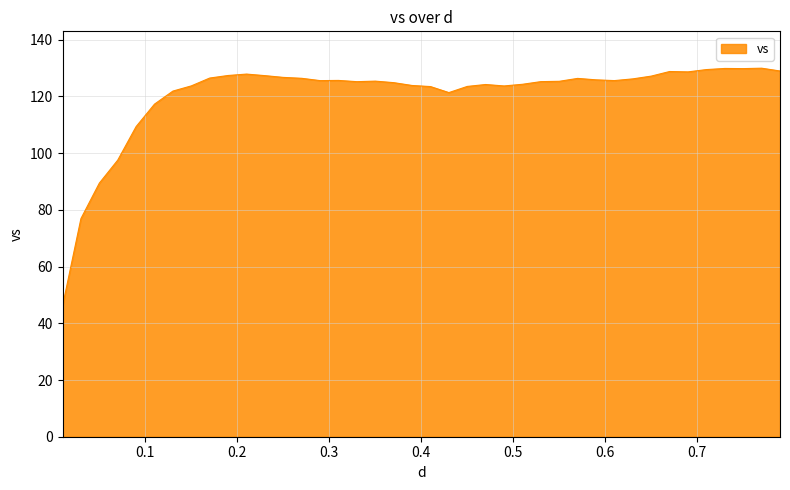

What is the smallest value displayed?

46.1